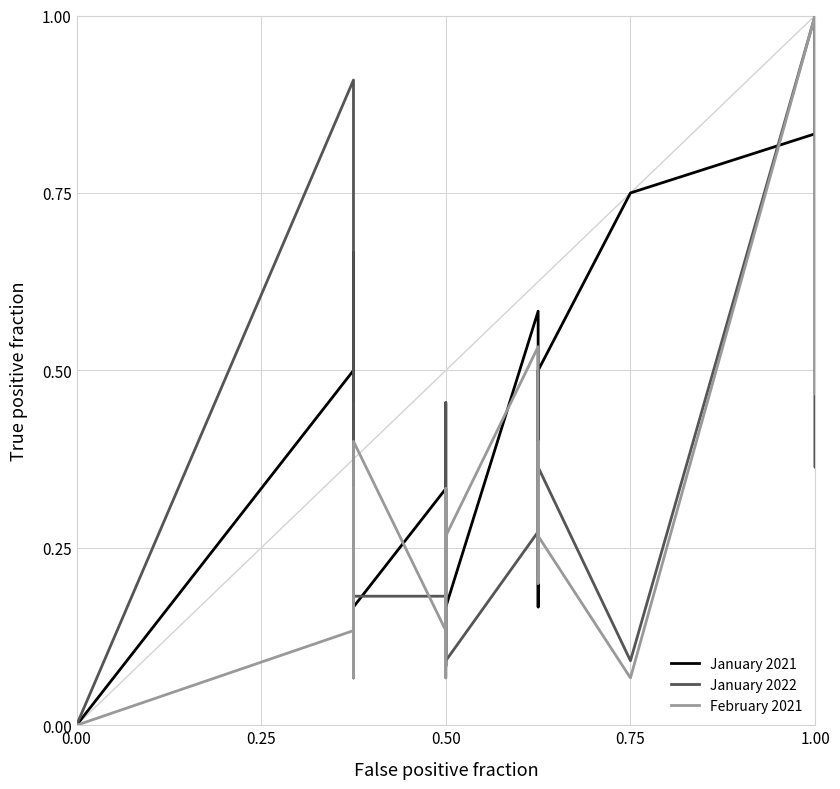

What is the approximate value of January 2022 at 0.50?

0.2